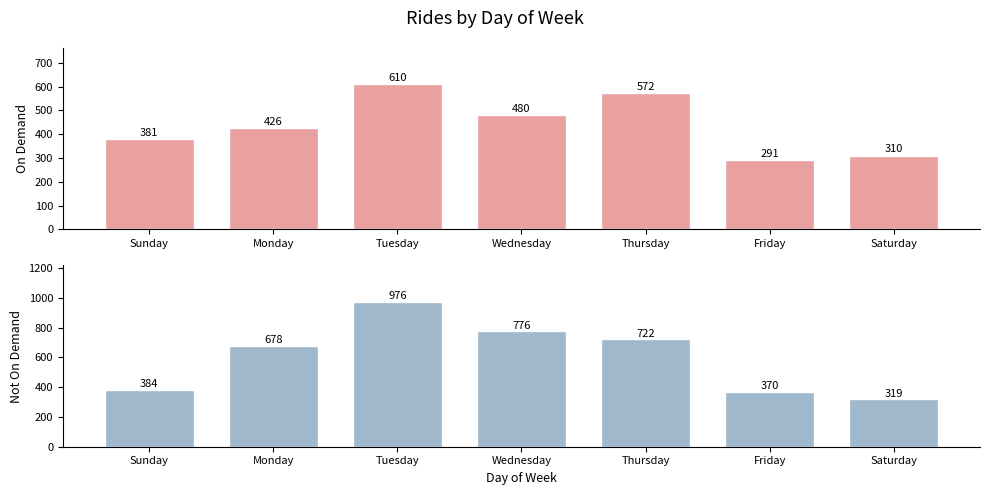

List the series in order of their overall mean, lowest first.

on_demand, not_on_demand